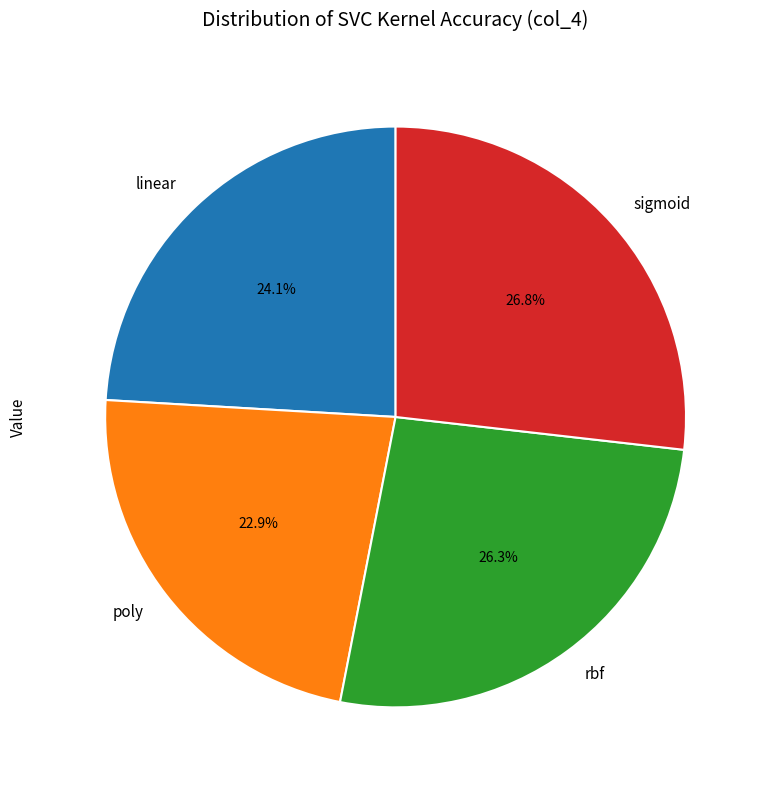

To the nearest percent, what is the difference between the largest and smallest slice percentages?

4%